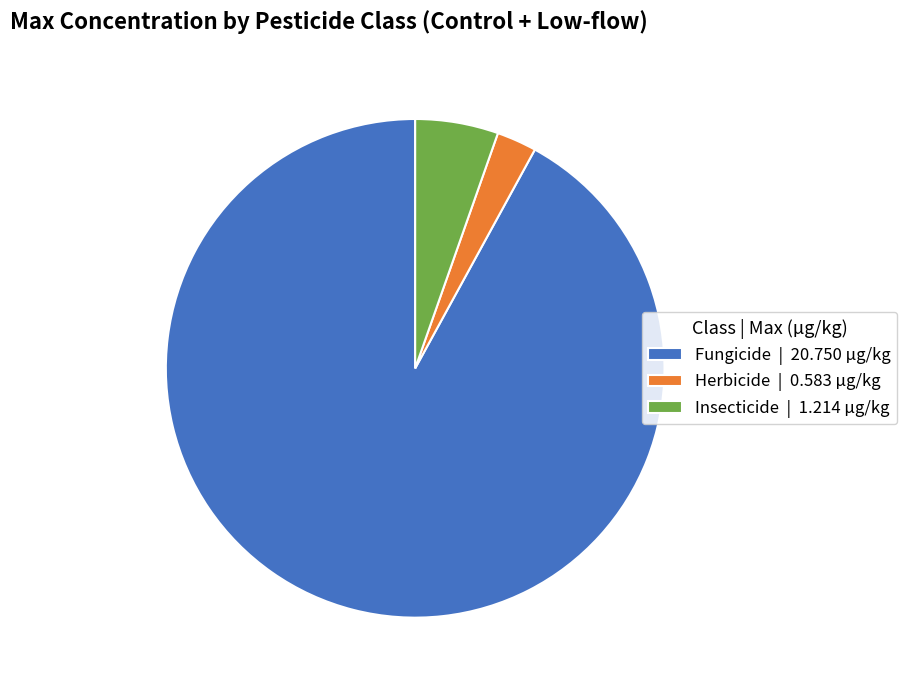

Which slice represents more than half of the pie?

Fungicide